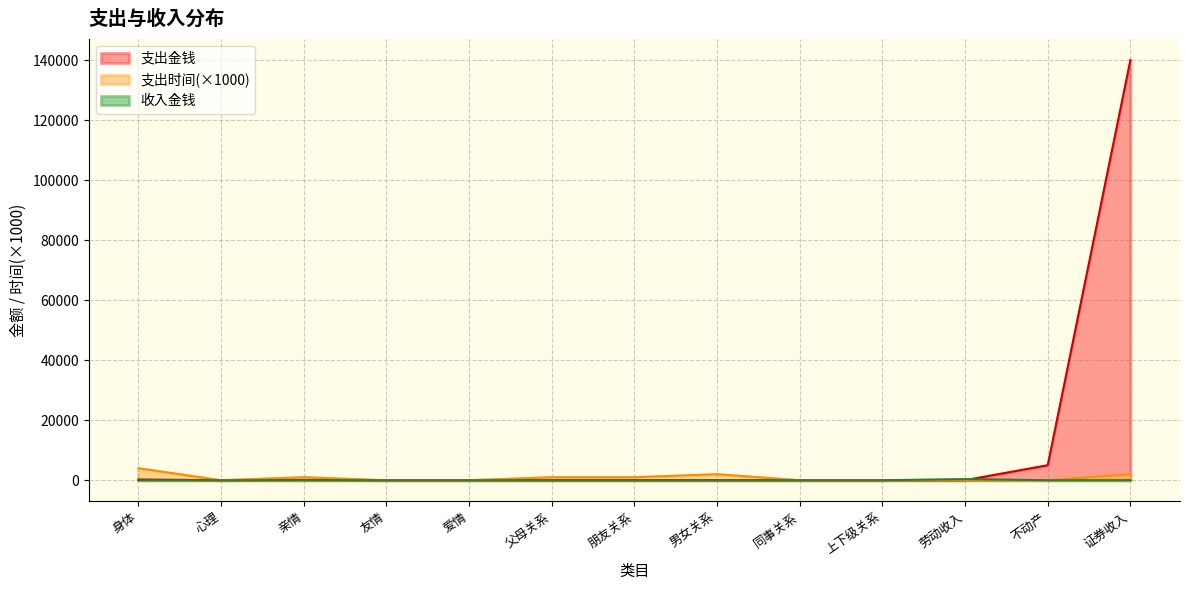

Which series has the largest range (max minus min)?

支出金钱